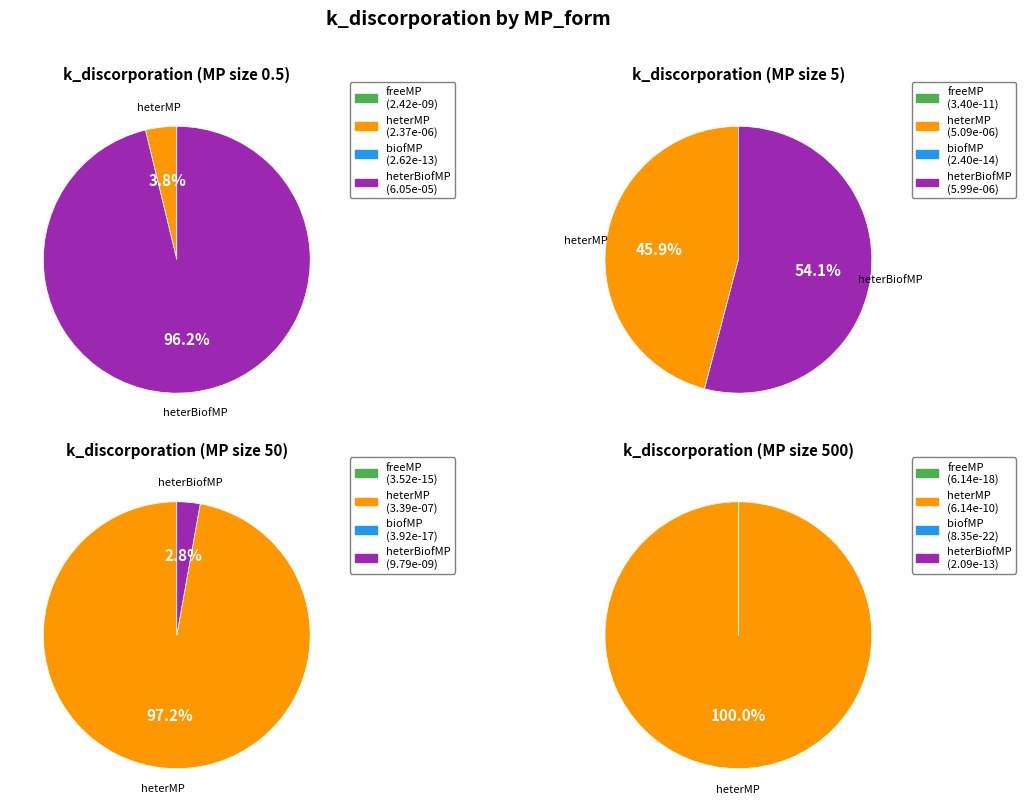

Rank the categories by value from highest to lowest.

heterBiofMP, heterMP, freeMP, biofMP